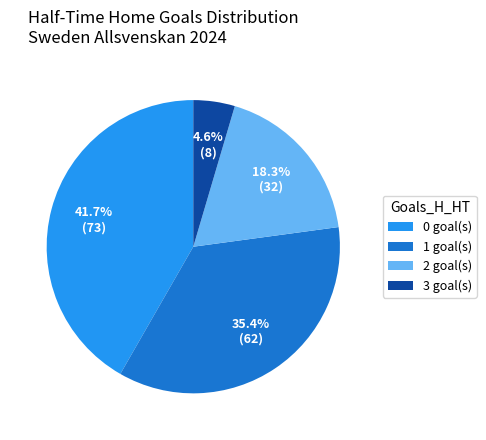

How many slices are in this pie chart?

4